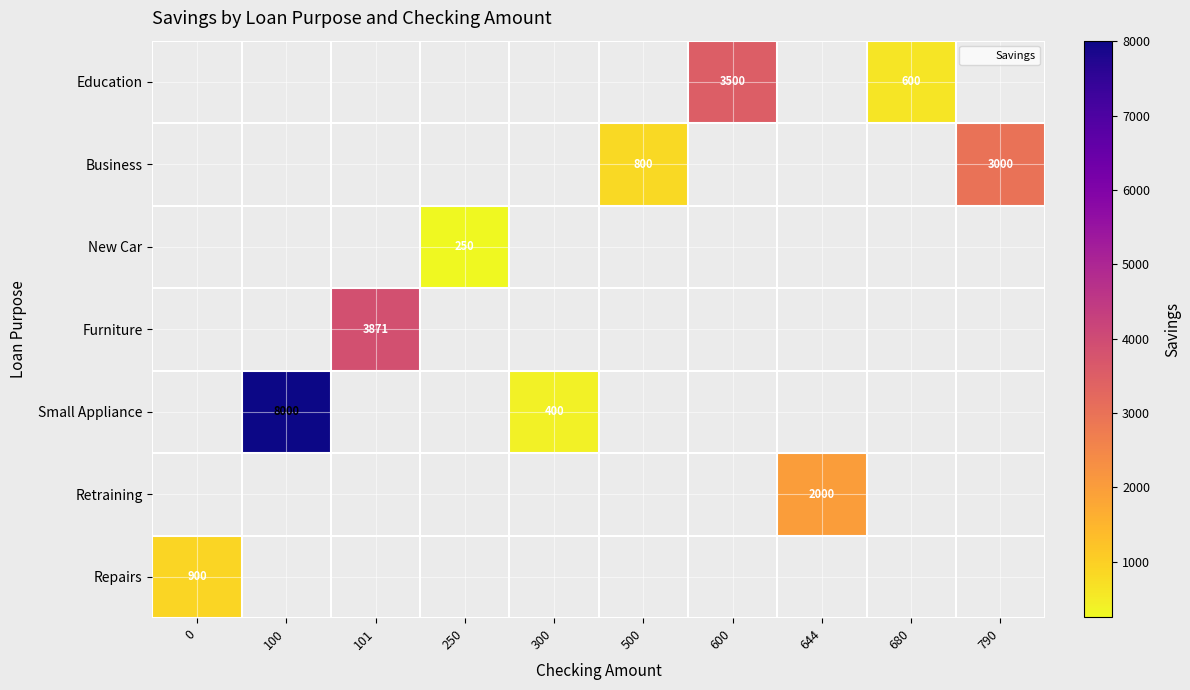

The value of Education at 680 is 600. True or false?

True